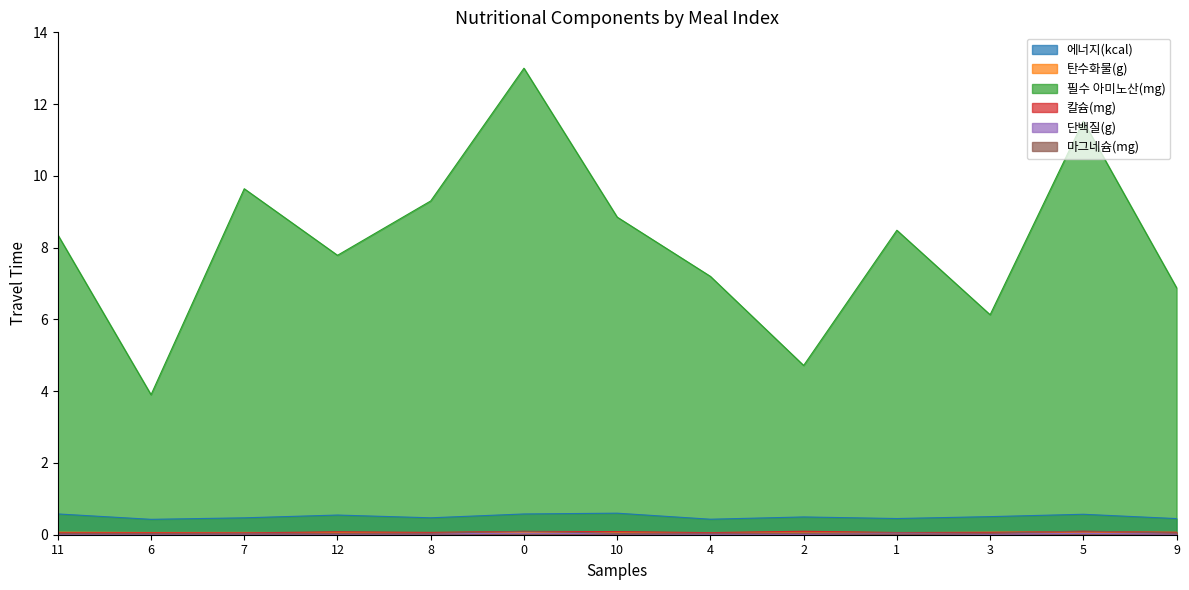

What is the sum of the 마그네슘(mg) values at 10 and 0?

0.1